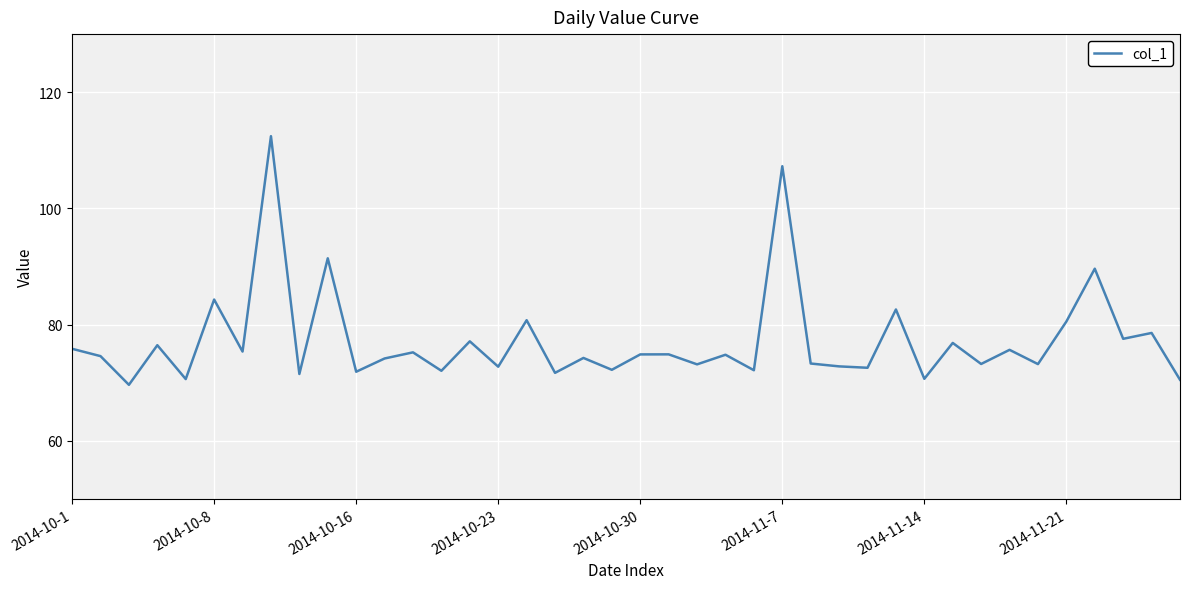

What is the maximum value shown in the chart?

112.4